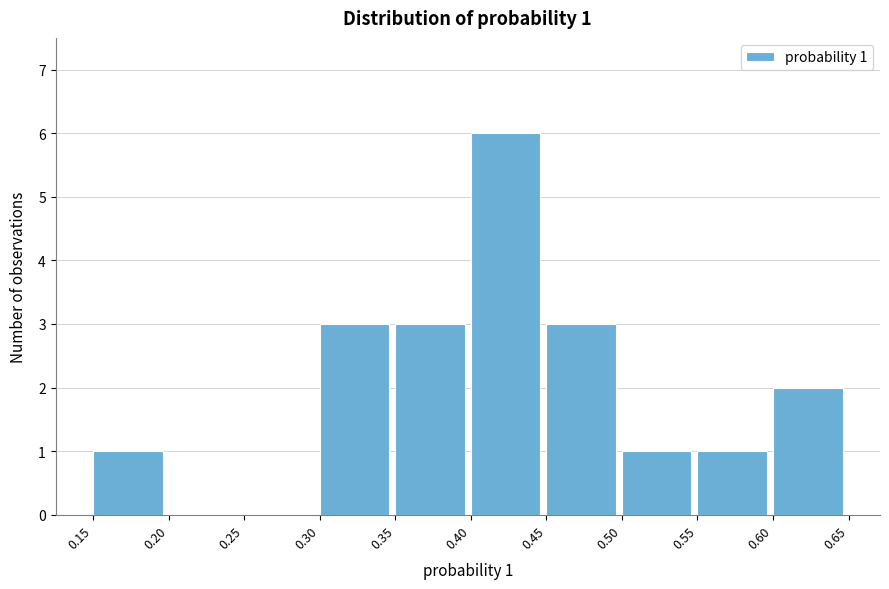

Which range on the x-axis has the tallest bar?

0.40 to 0.45